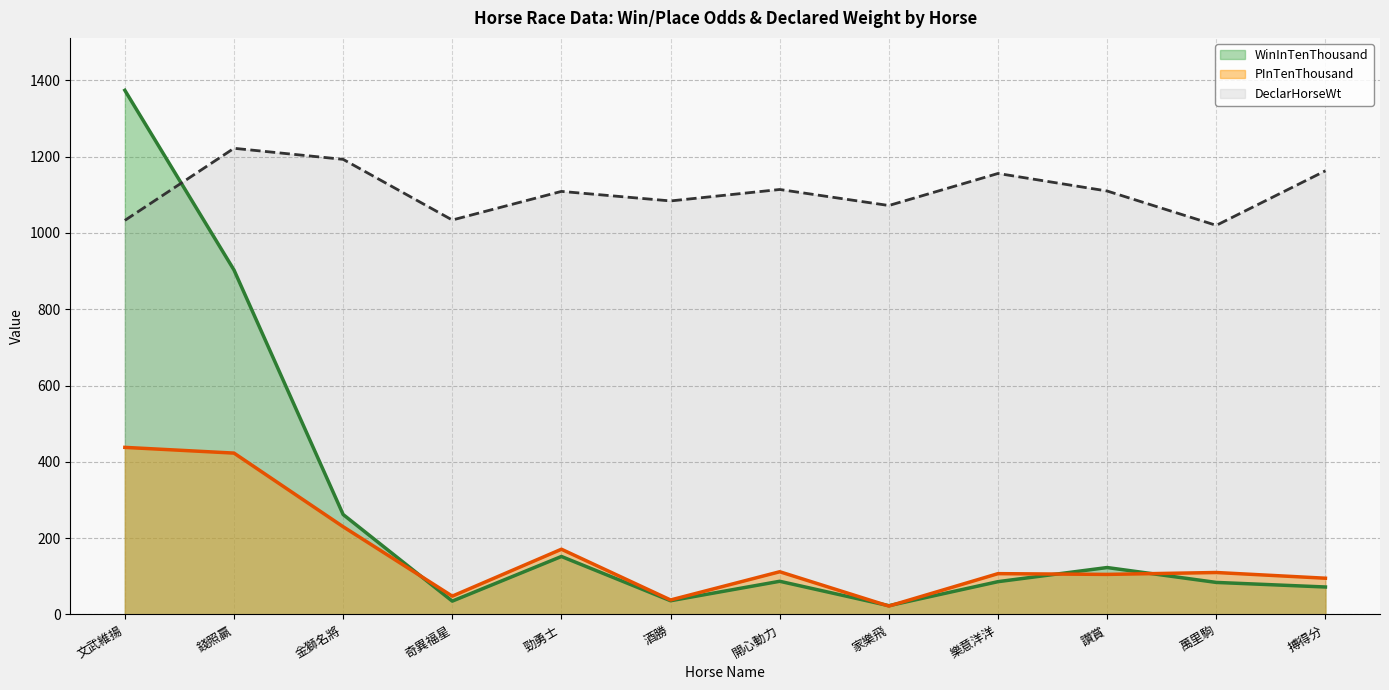

Does the chart have visible grid lines?

Yes